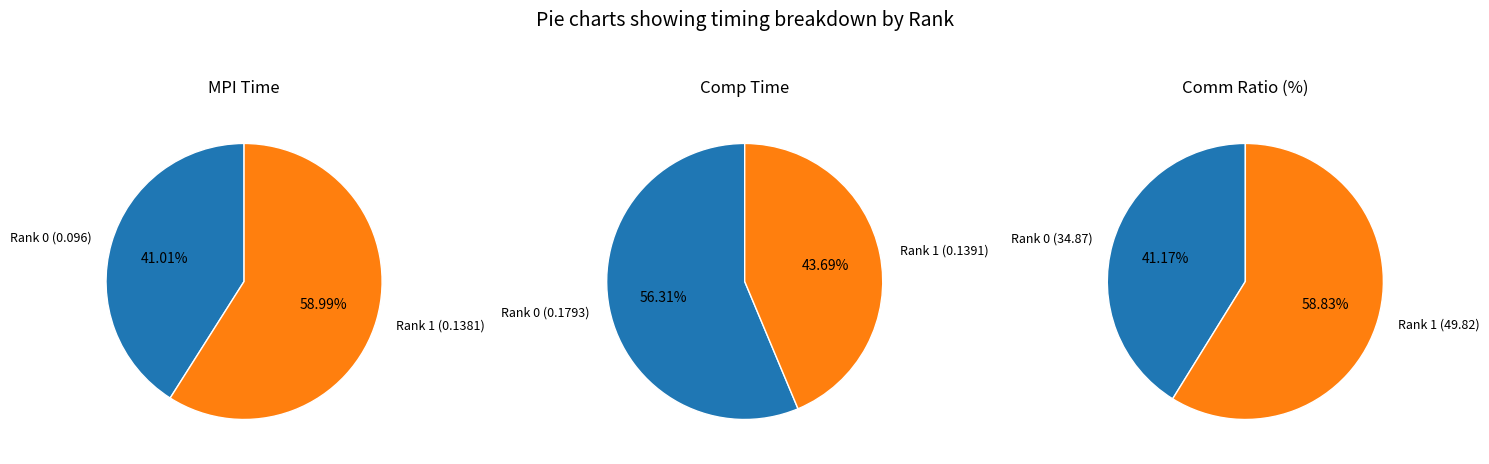

What is the total percentage of Rank 0 and Rank 1?

100.0%